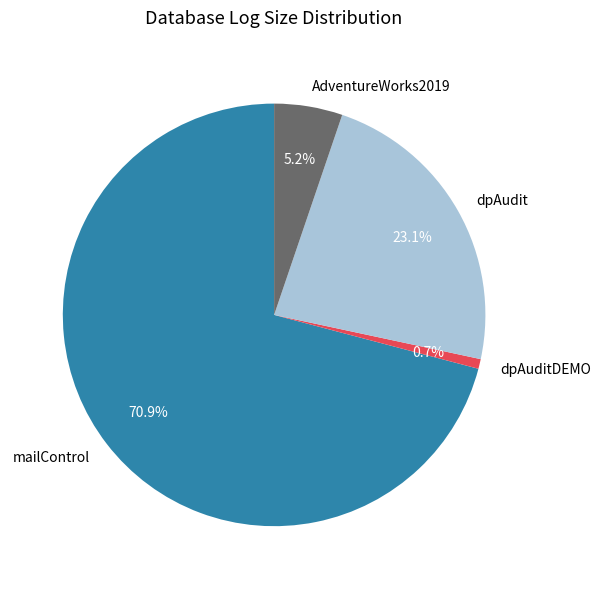

Does any single category account for the majority?

Yes